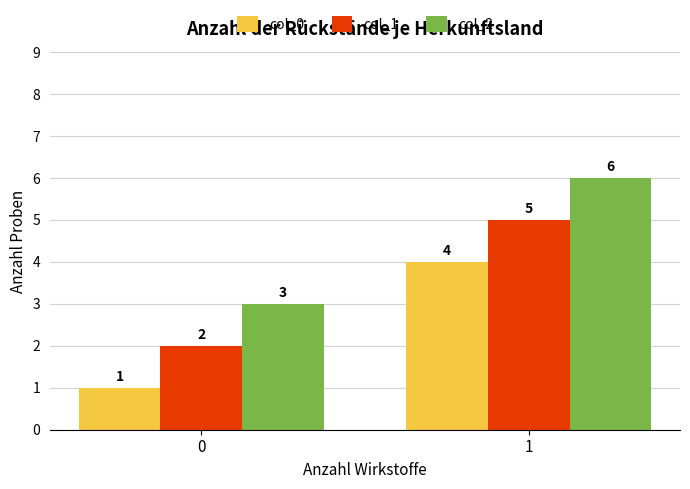

Reading left to right, extract all data points from this chart.

col_0: 0=1	1=4
col_1: 0=2	1=5
col_2: 0=3	1=6